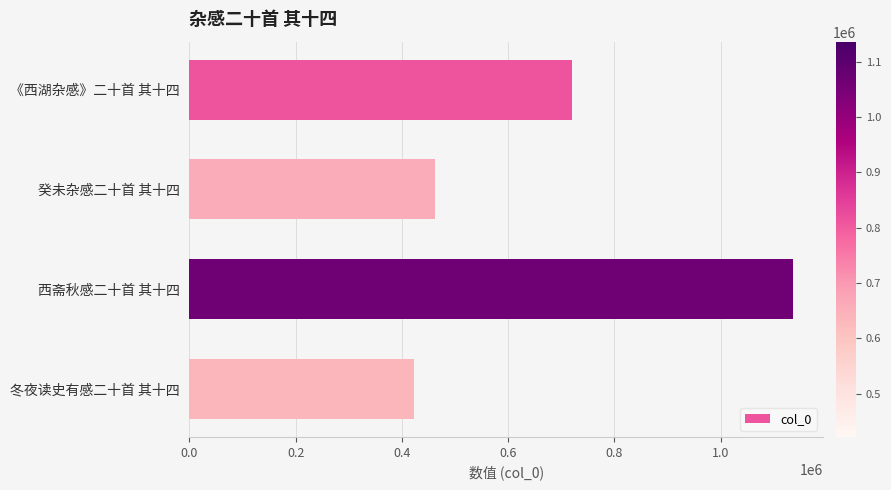

The value at 《西湖杂感》二十首 其十四 is 719784. True or false?

True